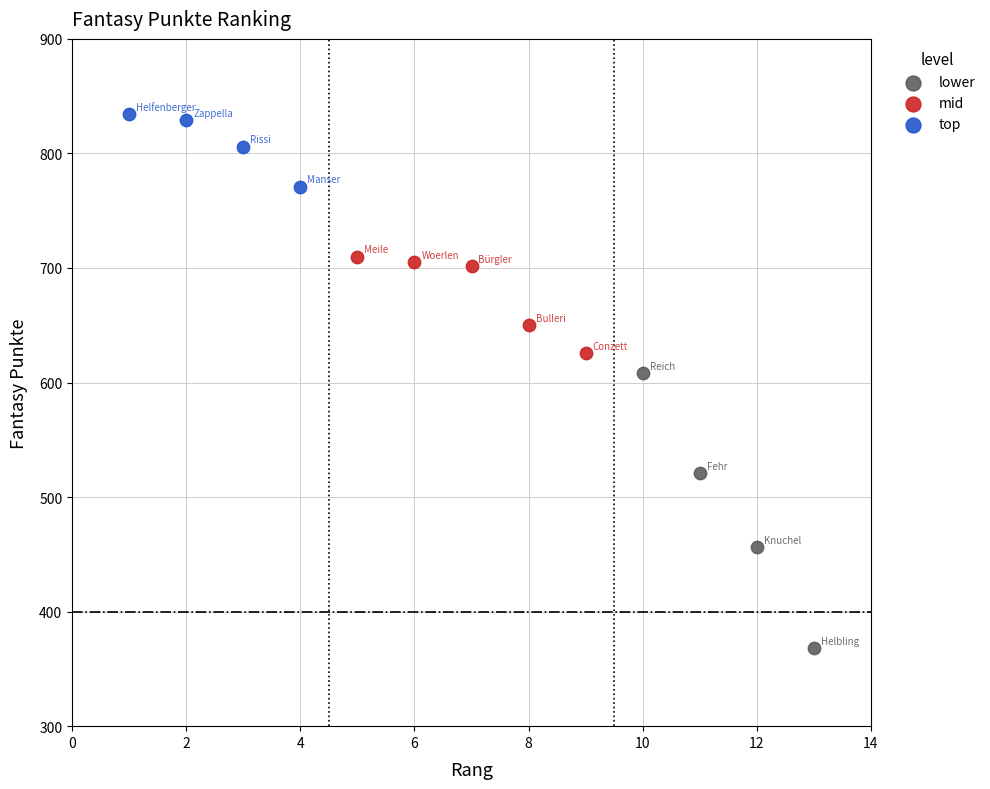

Which series has the widest spread of Y values?

lower